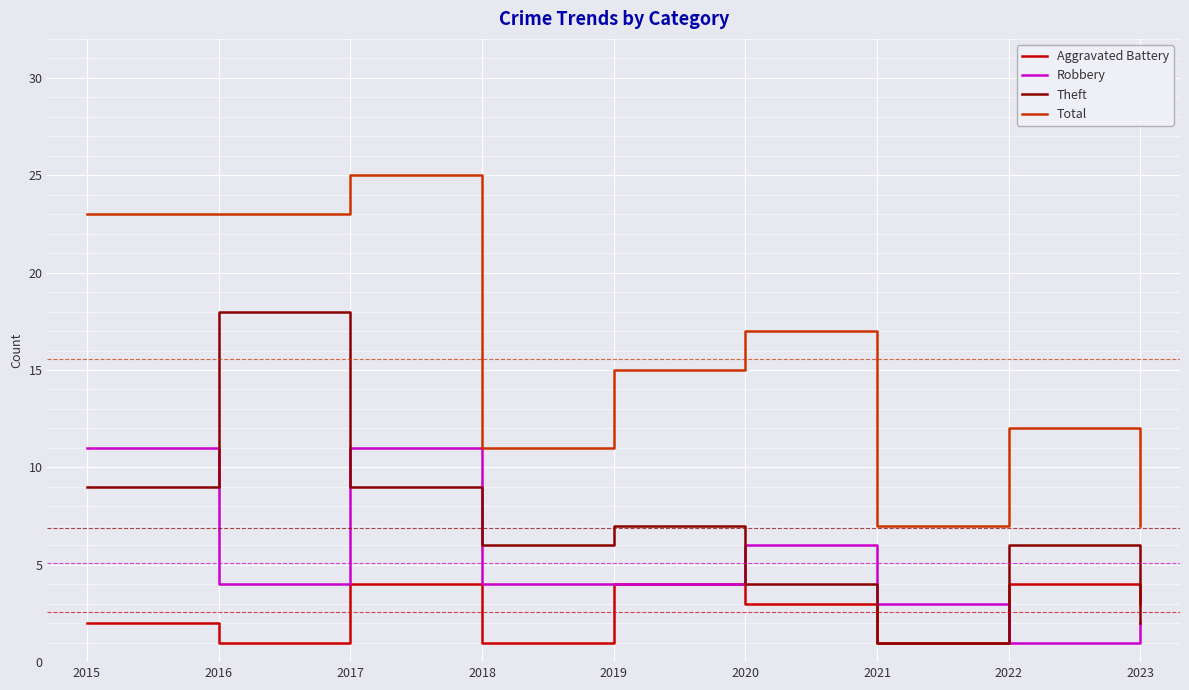

List the series in order of their peak value, highest first.

Total, Theft, Robbery, Aggravated Battery